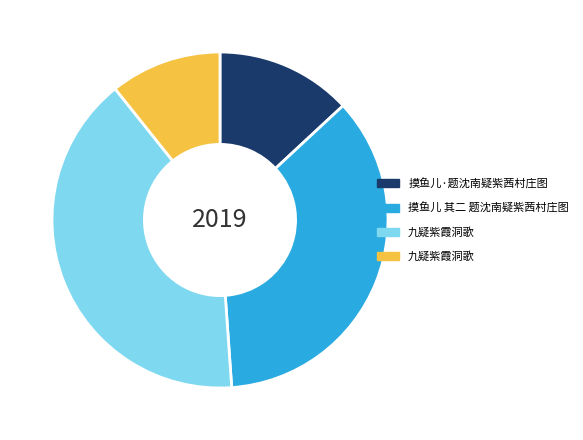

Is there any slice that represents more than half of the pie?

No